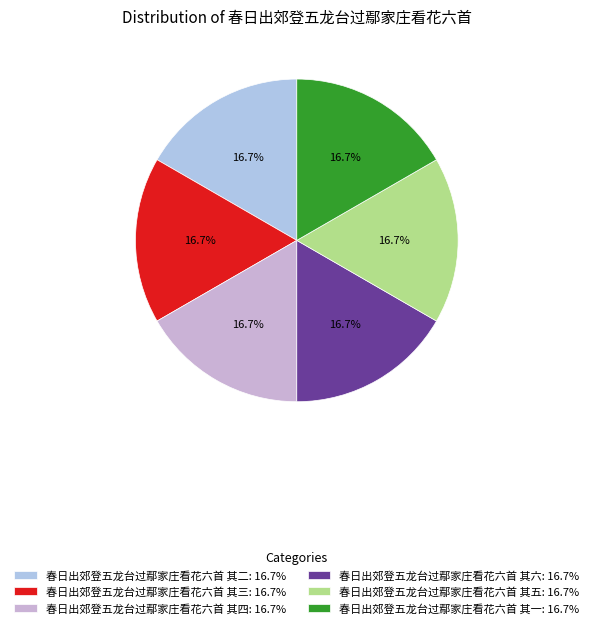

Is there any slice that represents more than half of the pie?

No